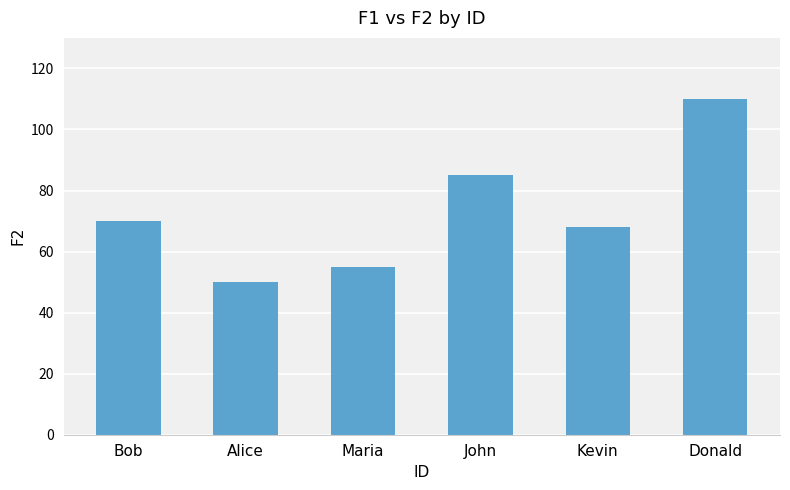

Reading left to right, transcribe all the data shown in this chart.

Bob=70	Alice=50	Maria=55	John=85	Kevin=68	Donald=110